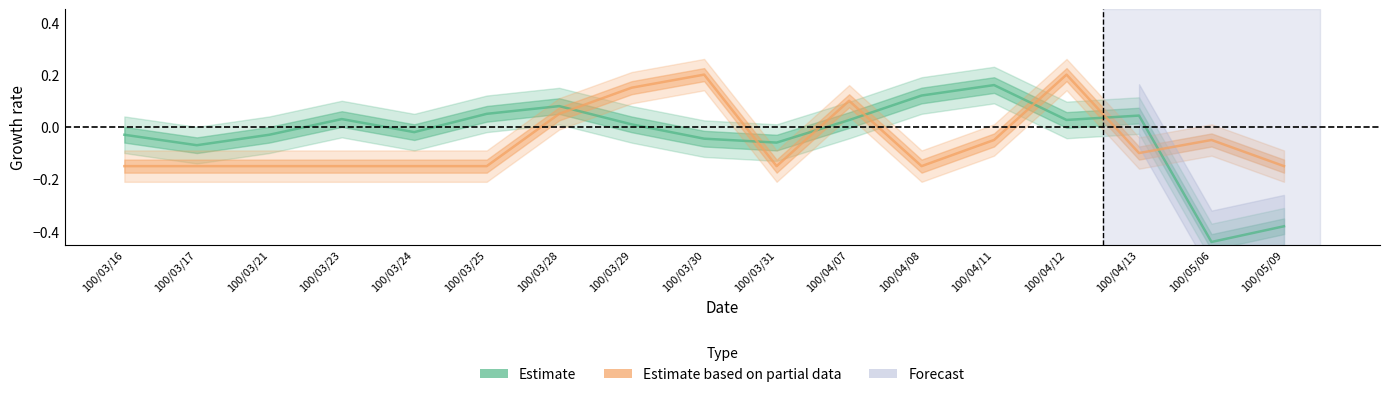

What is the value of the Estimate based on partial data (col_8 norm) point at the 17th from the left?

-0.2